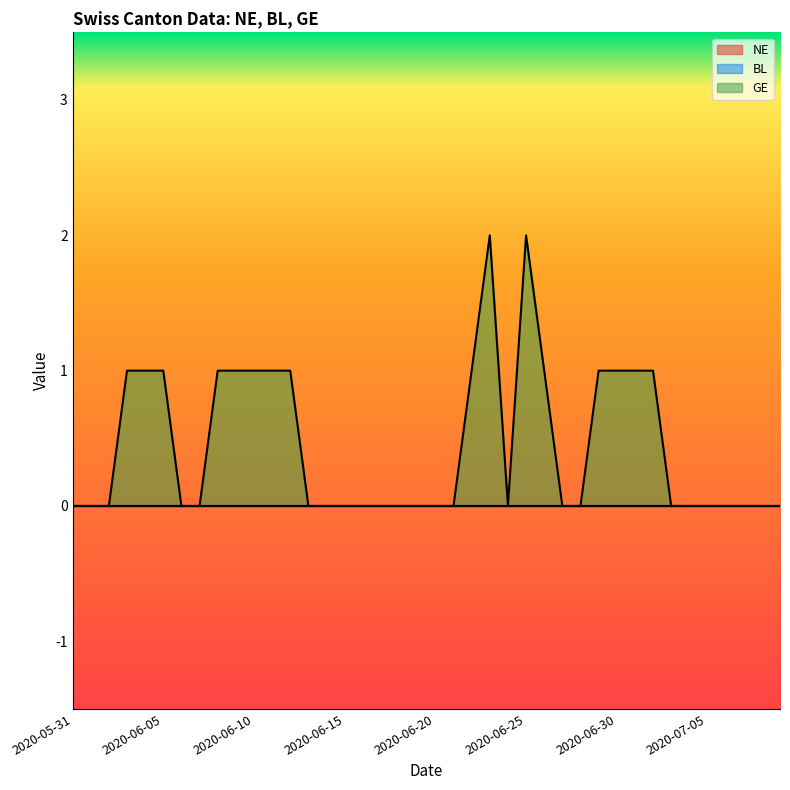

Reading left to right, list all the values displayed in this chart.

NE: 2020-05-31=0	2020-06-01=0	2020-06-02=0	2020-06-03=0	2020-06-04=0	2020-06-05=0	2020-06-06=0	2020-06-07=0	2020-06-08=0	2020-06-09=0	2020-06-10=0	2020-06-11=0	2020-06-12=0	2020-06-13=0	2020-06-14=0	2020-06-15=0	2020-06-16=0	2020-06-17=0	2020-06-18=0	2020-06-19=0	2020-06-20=0	2020-06-21=0	2020-06-22=0	2020-06-23=0	2020-06-24=0	2020-06-25=0	2020-06-26=0	2020-06-27=0	2020-06-28=0	2020-06-29=0	2020-06-30=0	2020-07-01=0	2020-07-02=0	2020-07-03=0	2020-07-04=0	2020-07-05=0	2020-07-06=0	2020-07-07=0	2020-07-08=0	2020-07-09=0
BL: 2020-05-31=0	2020-06-01=0	2020-06-02=0	2020-06-03=0	2020-06-04=0	2020-06-05=0	2020-06-06=0	2020-06-07=0	2020-06-08=0	2020-06-09=0	2020-06-10=0	2020-06-11=0	2020-06-12=0	2020-06-13=0	2020-06-14=0	2020-06-15=0	2020-06-16=0	2020-06-17=0	2020-06-18=0	2020-06-19=0	2020-06-20=0	2020-06-21=0	2020-06-22=0	2020-06-23=0	2020-06-24=0	2020-06-25=0	2020-06-26=0	2020-06-27=0	2020-06-28=0	2020-06-29=0	2020-06-30=0	2020-07-01=0	2020-07-02=0	2020-07-03=0	2020-07-04=0	2020-07-05=0	2020-07-06=0	2020-07-07=0	2020-07-08=0	2020-07-09=0
GE: 2020-05-31=0	2020-06-01=0	2020-06-02=0	2020-06-03=1	2020-06-04=1	2020-06-05=1	2020-06-06=0	2020-06-07=0	2020-06-08=1	2020-06-09=1	2020-06-10=1	2020-06-11=1	2020-06-12=1	2020-06-13=0	2020-06-14=0	2020-06-15=0	2020-06-16=0	2020-06-17=0	2020-06-18=0	2020-06-19=0	2020-06-20=0	2020-06-21=0	2020-06-22=1	2020-06-23=2	2020-06-24=0	2020-06-25=2	2020-06-26=1	2020-06-27=0	2020-06-28=0	2020-06-29=1	2020-06-30=1	2020-07-01=1	2020-07-02=1	2020-07-03=0	2020-07-04=0	2020-07-05=0	2020-07-06=0	2020-07-07=0	2020-07-08=0	2020-07-09=0